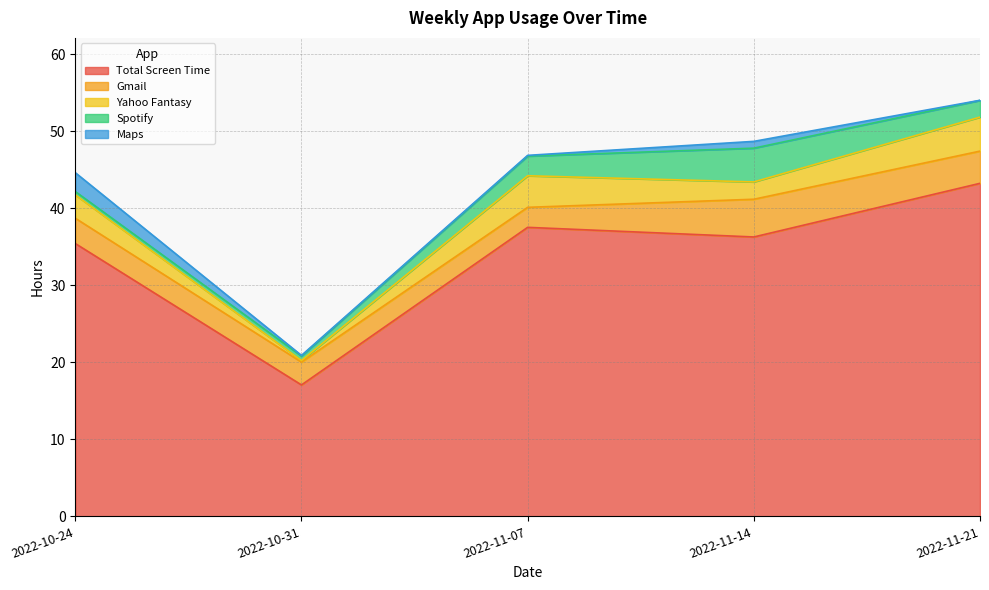

True or false: Maps and Total Screen Time intersect in this chart.

False